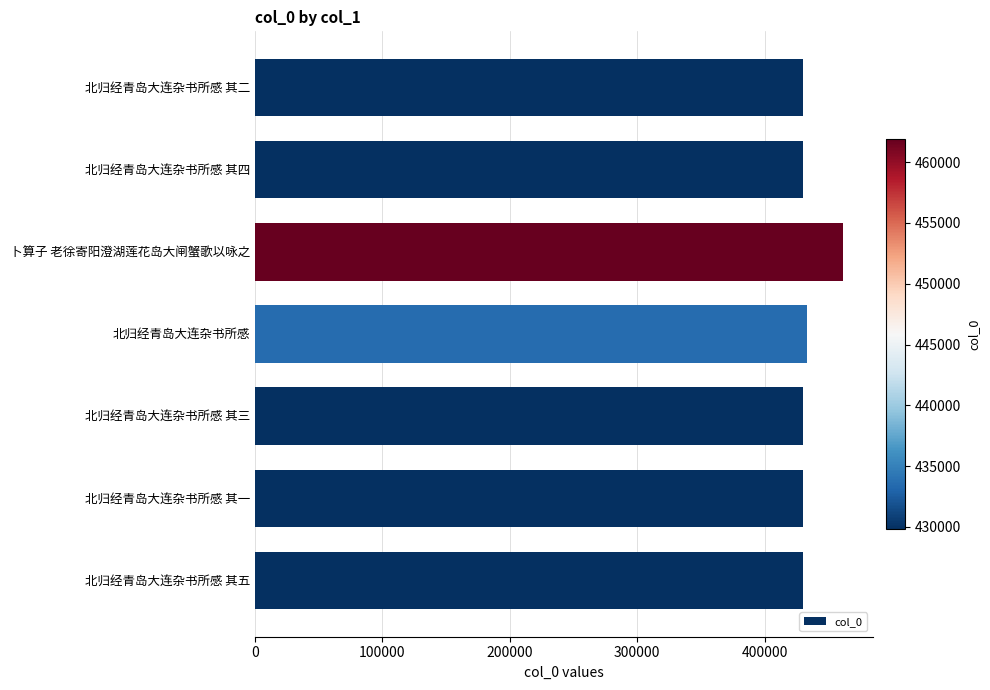

What is the difference between the maximum and second lowest values?

32069